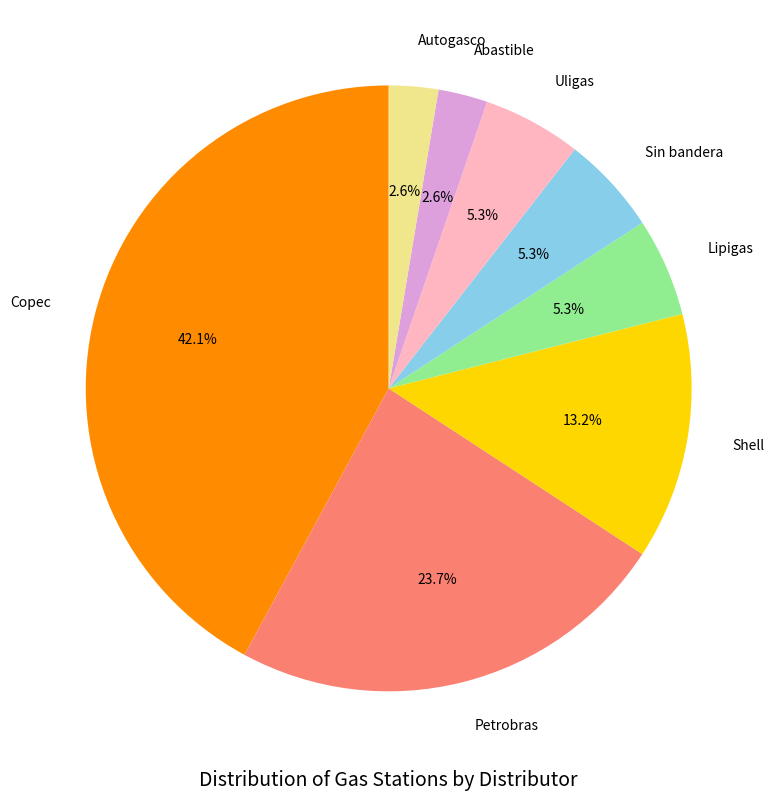

What percentage is NOT represented by Uligas?

94.7%